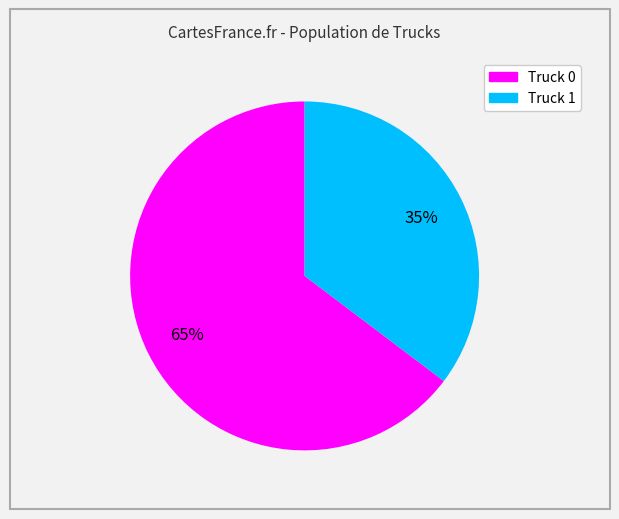

Do Truck 0 and Truck 1 together represent more than half of the pie?

Yes